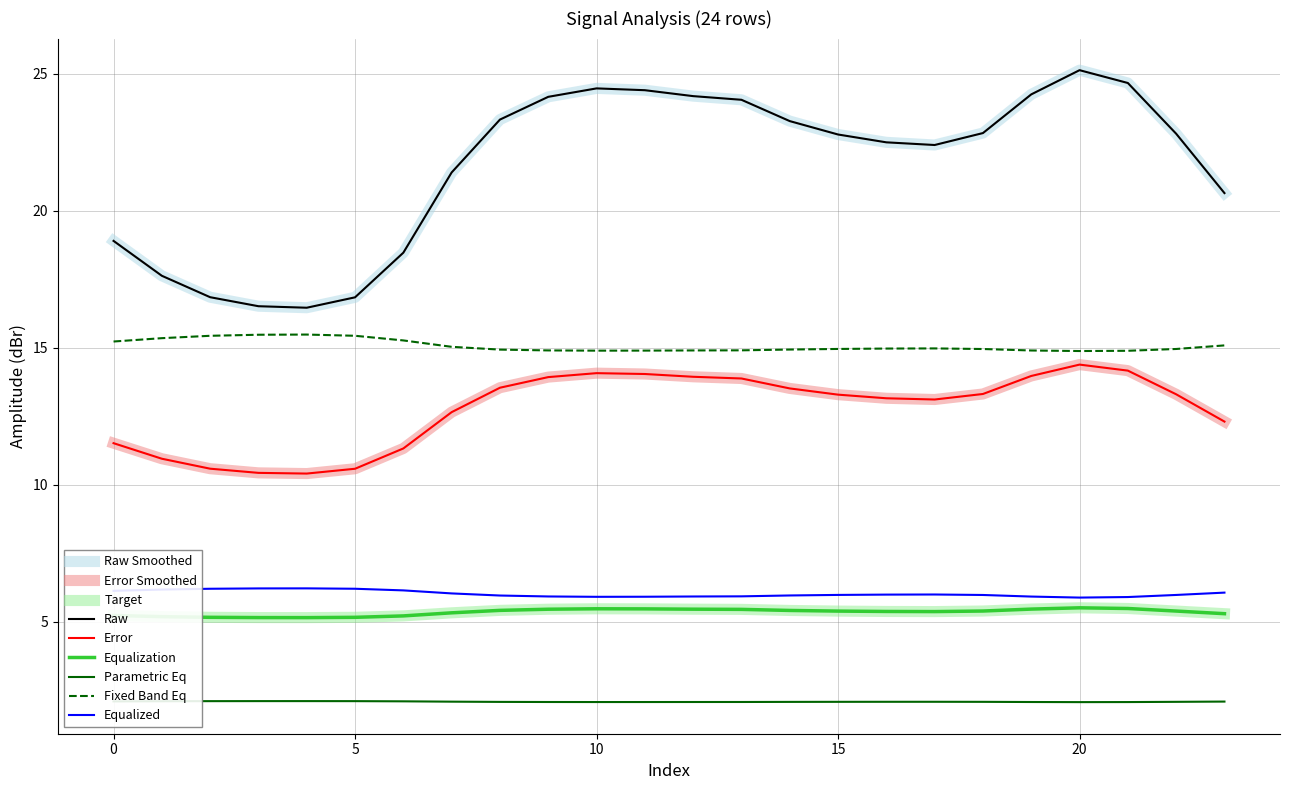

What is the maximum value for Equalization?

5.5